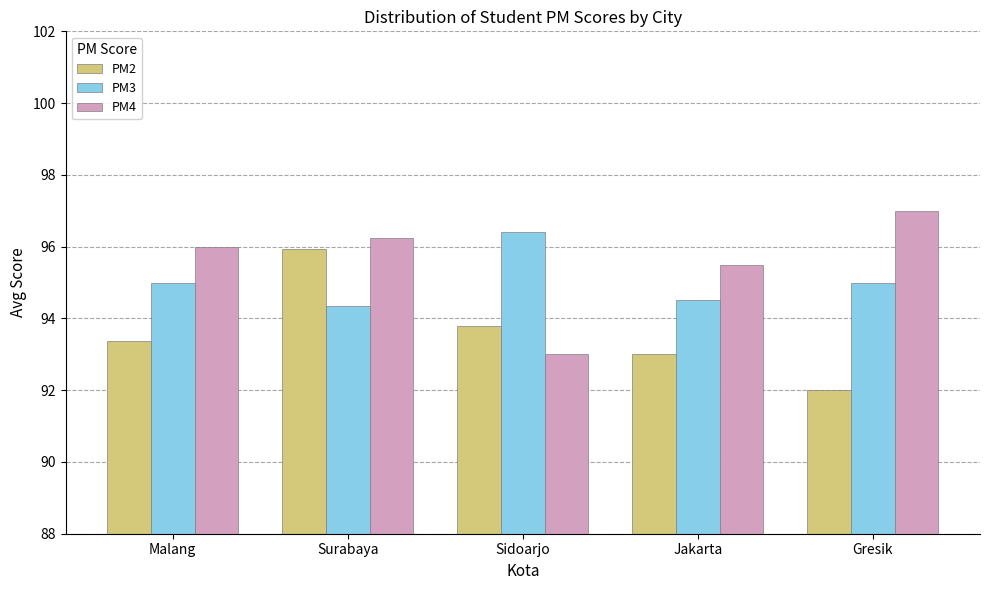

What is the average value of the PM3 series?

95.1